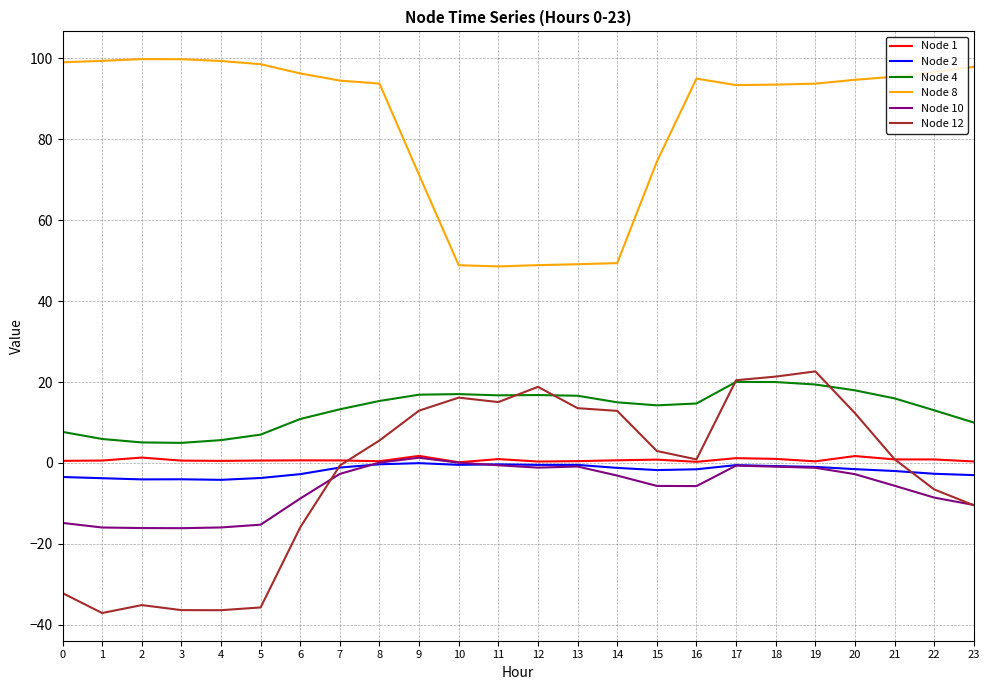

What is the sum of all Node 2 values?

-45.4